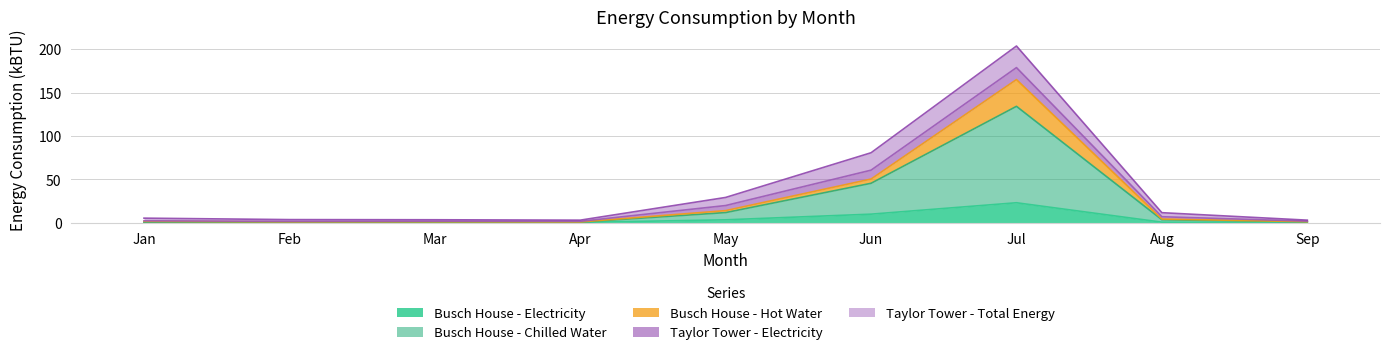

At which label does Busch House - Electricity reach its peak?

Jul